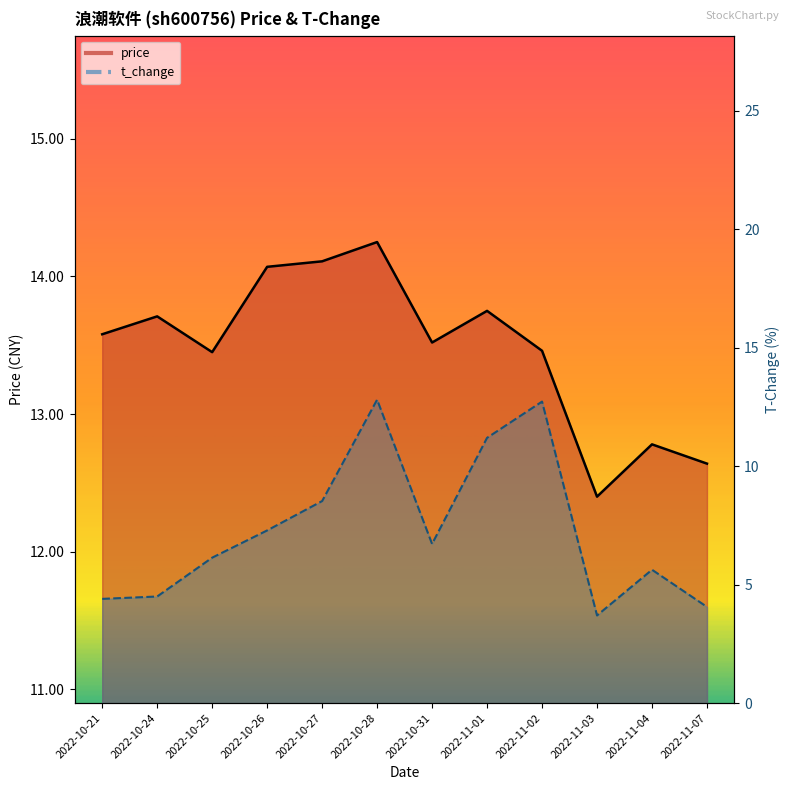

What is the minimum value for t_change?

3.7